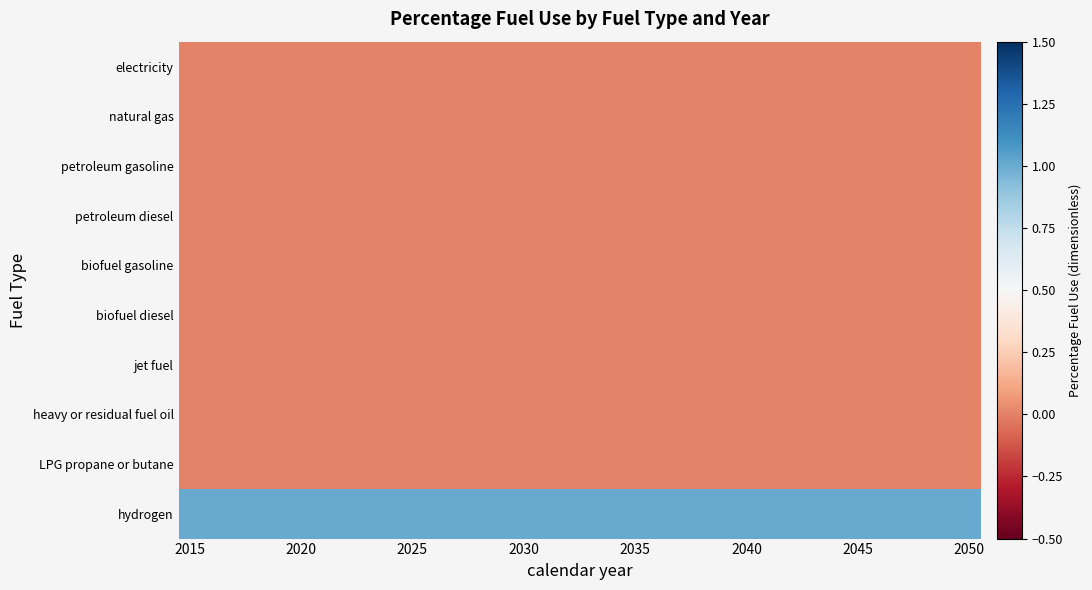

At which category is the sum across all series the highest?

2015